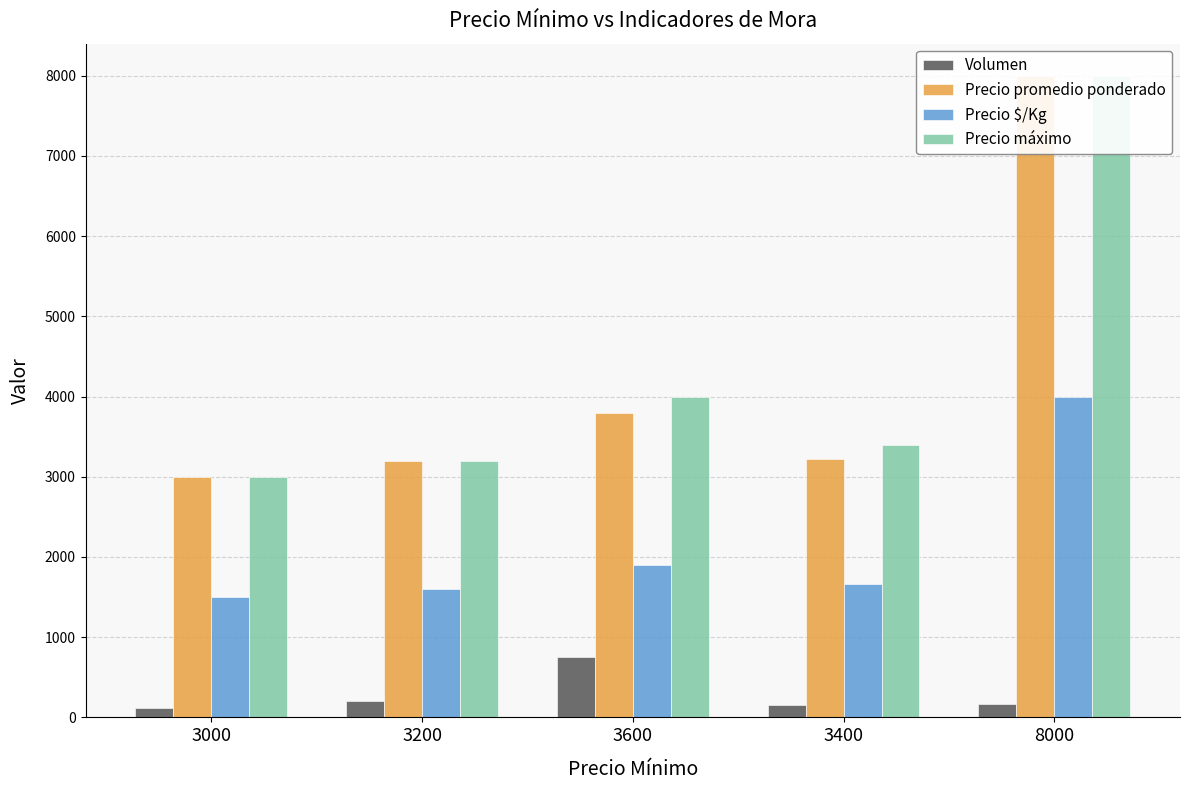

Does the chart contain any negative values?

No